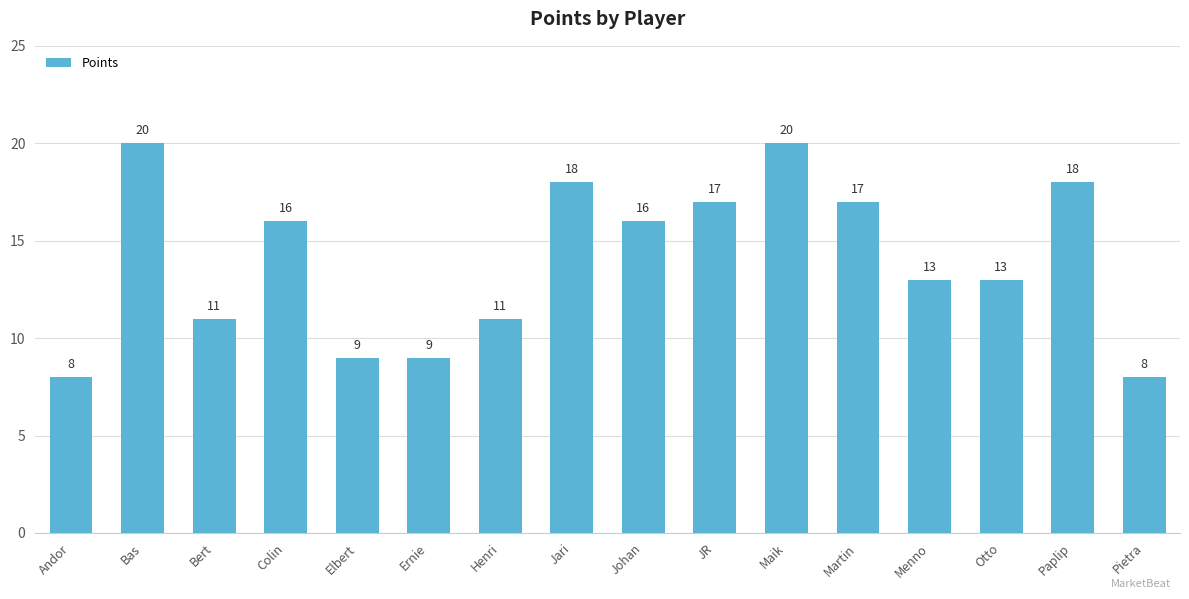

What is the value of the 2nd bar from the left?

20